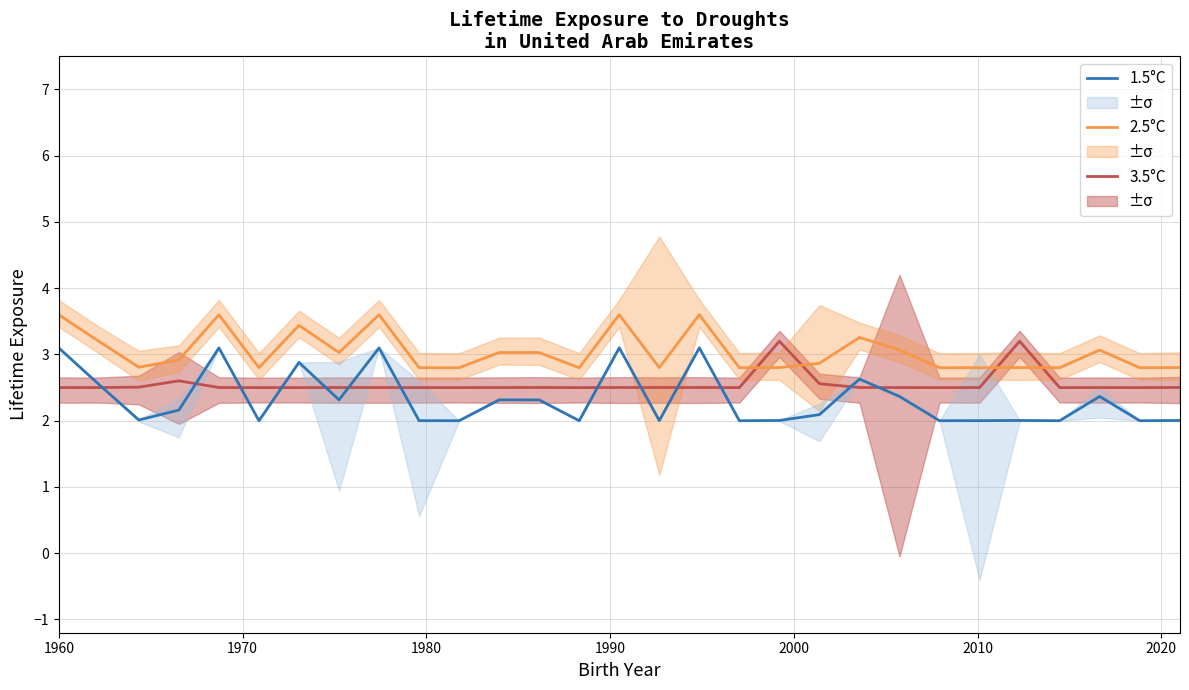

What is the minimum value for 1.5°C?

2.0